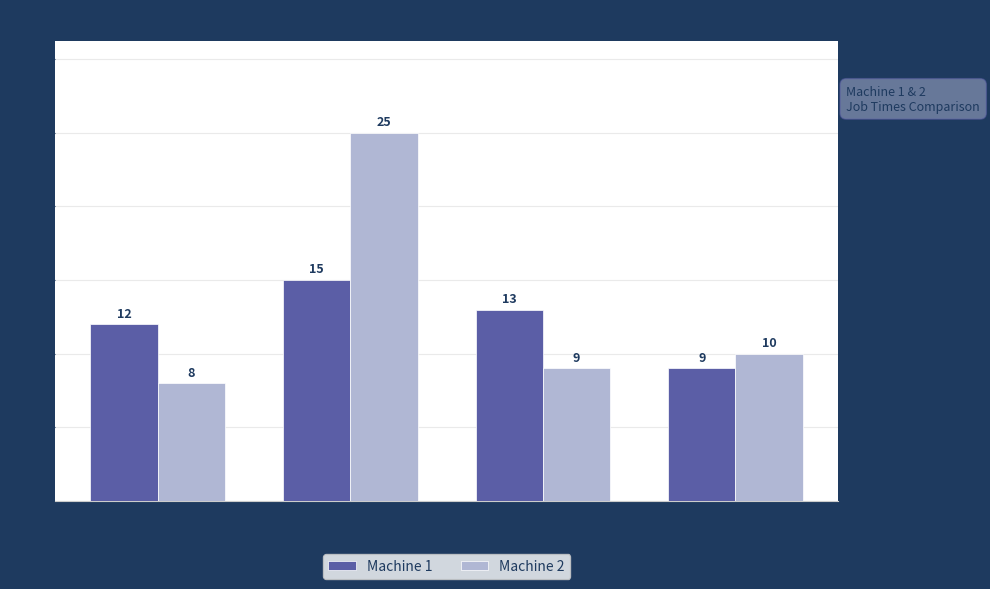

Rank the series at Job 3 from highest to lowest value.

Machine 1, Machine 2